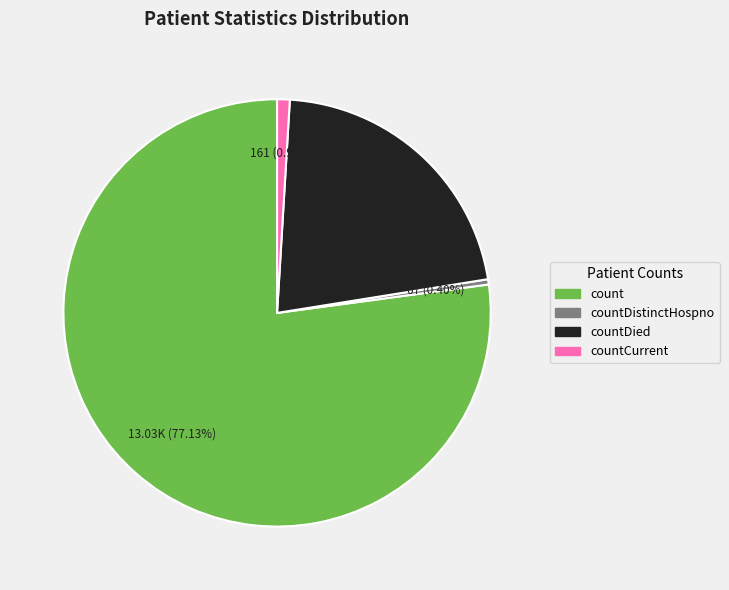

Is there any slice that represents more than half of the pie?

Yes